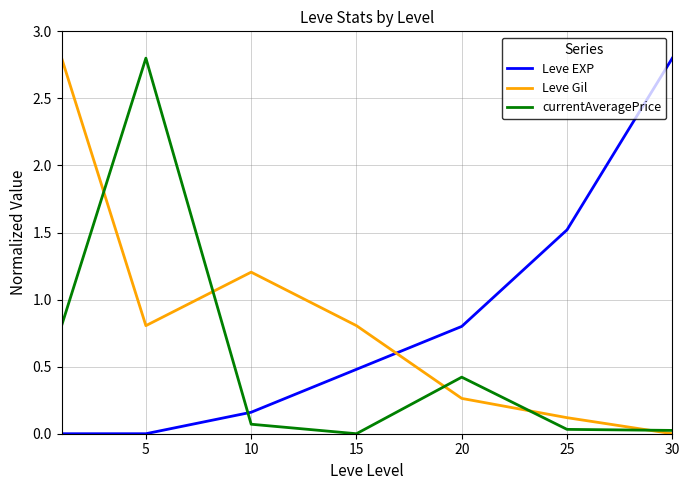

True or false: Leve Gil and Leve EXP cross at least once.

True